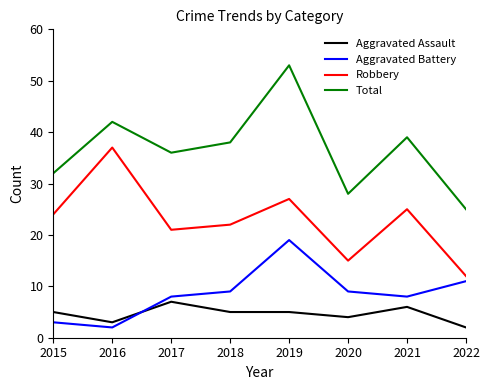

Between 2015 and 2020, which series saw the biggest shift?

Robbery